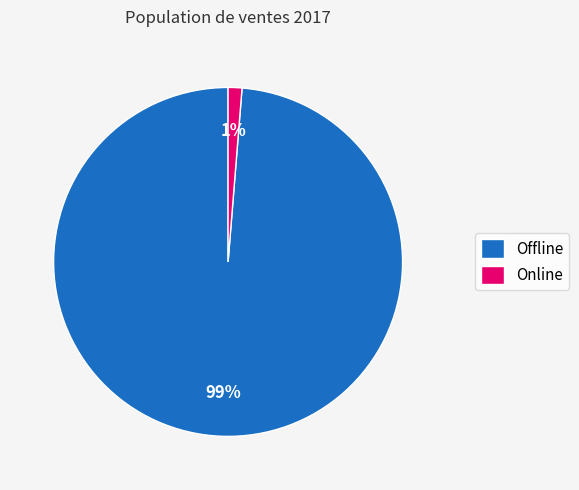

Which category has the biggest portion of the pie?

Offline